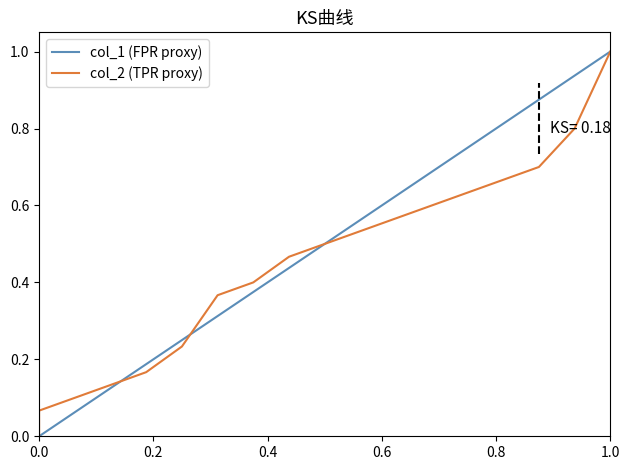

List the series in order of their peak value, lowest first.

col_1 (FPR proxy), col_2 (TPR proxy)